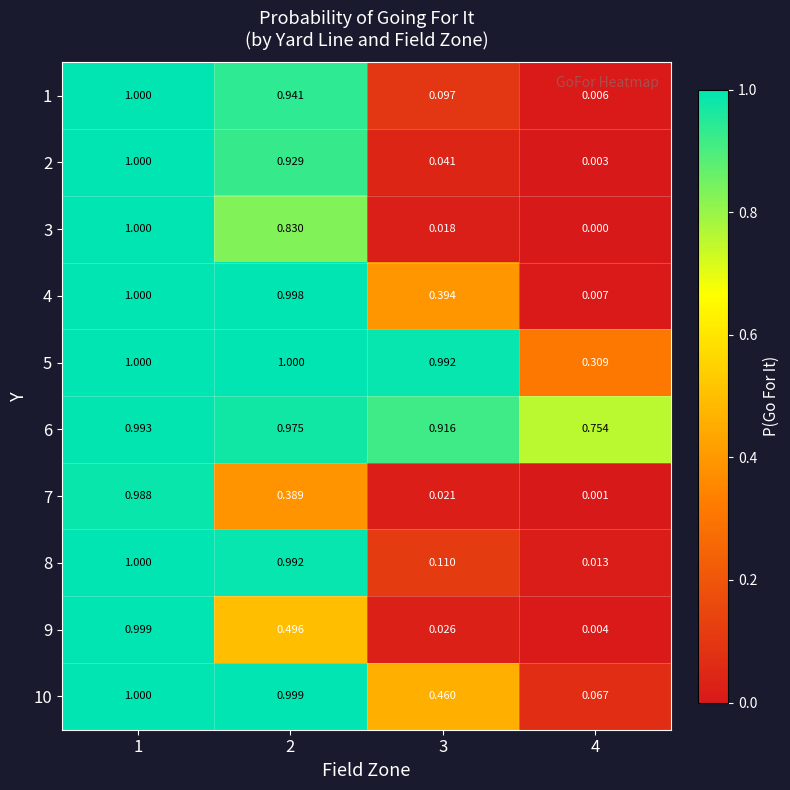

Is the value of 4 at 2 greater than the value of 3 at 2?

Yes